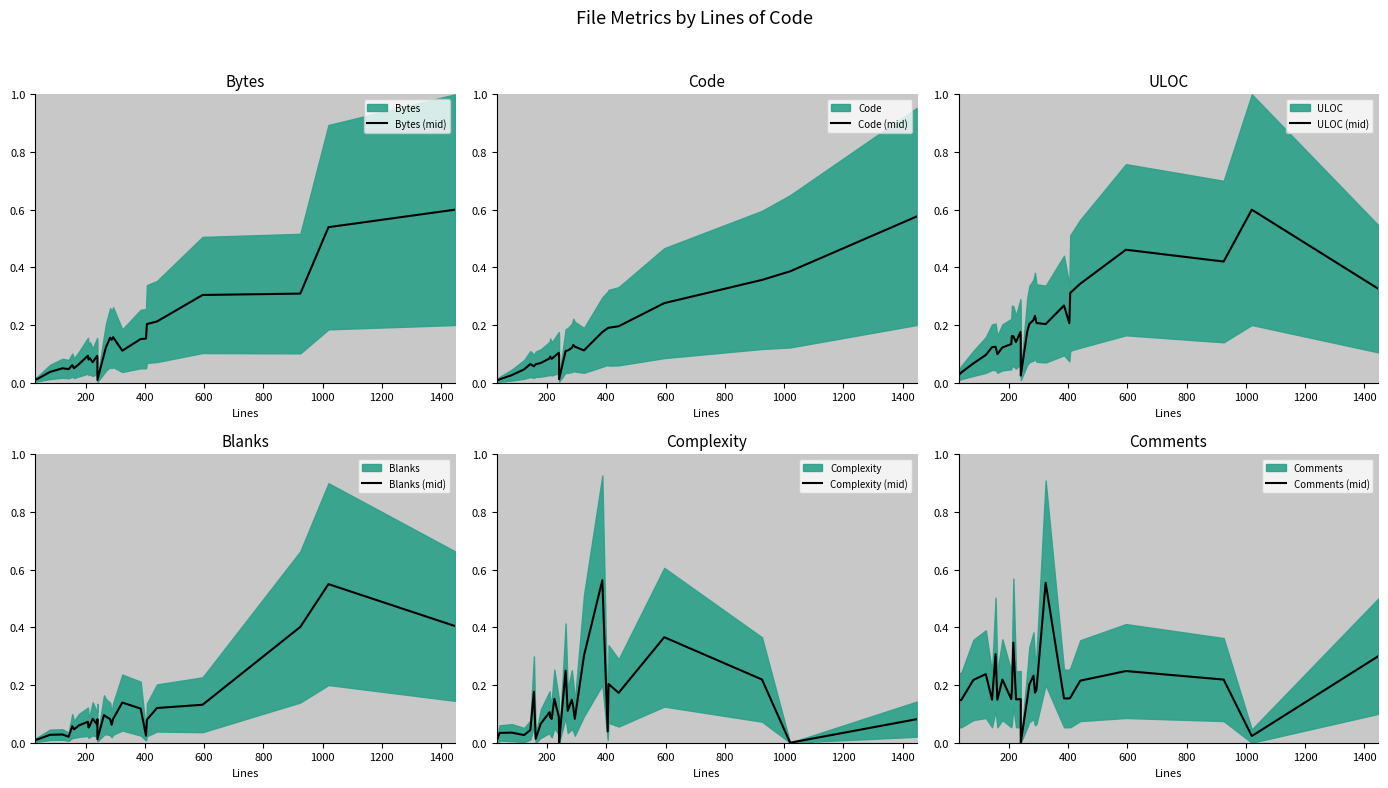

How many data points does each series have?

30